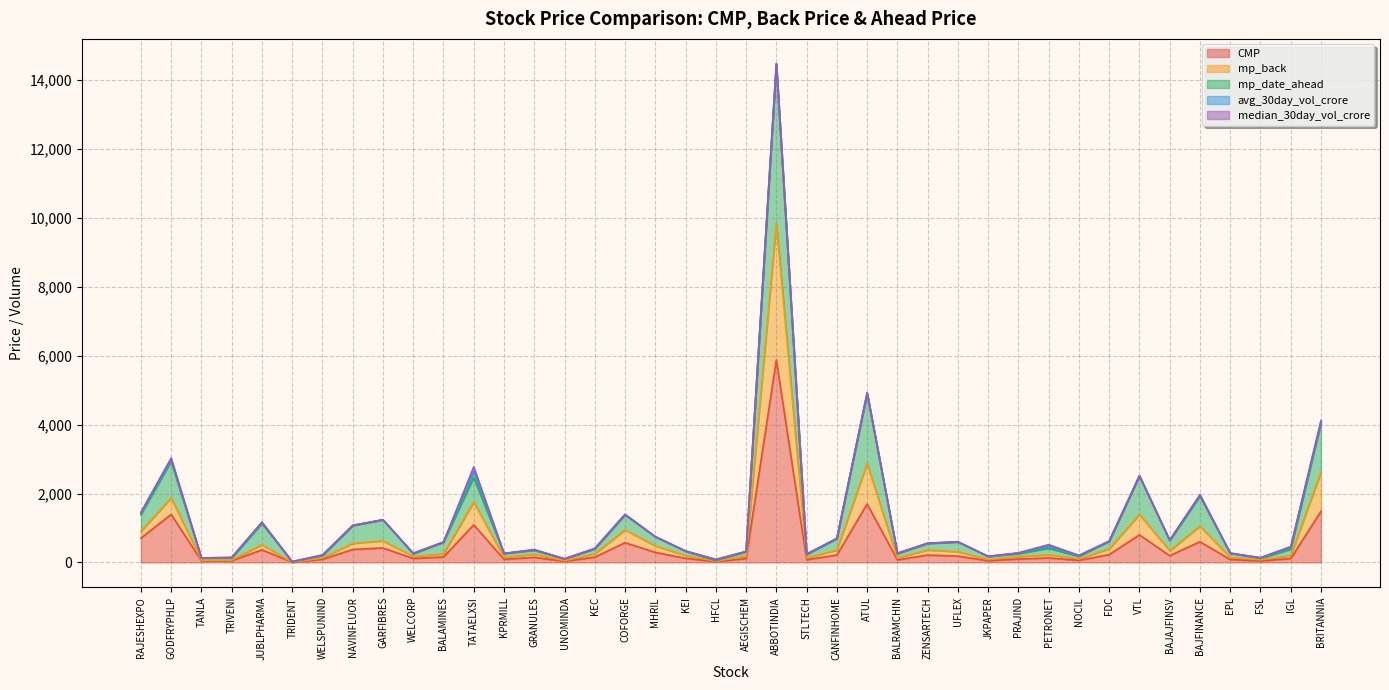

True or false: CMP and mp_back cross at least once.

False